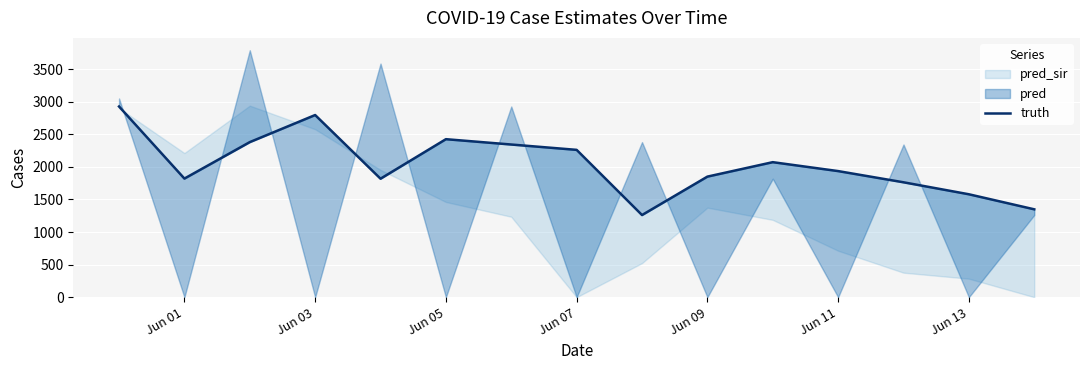

How many values are below 1936?

7